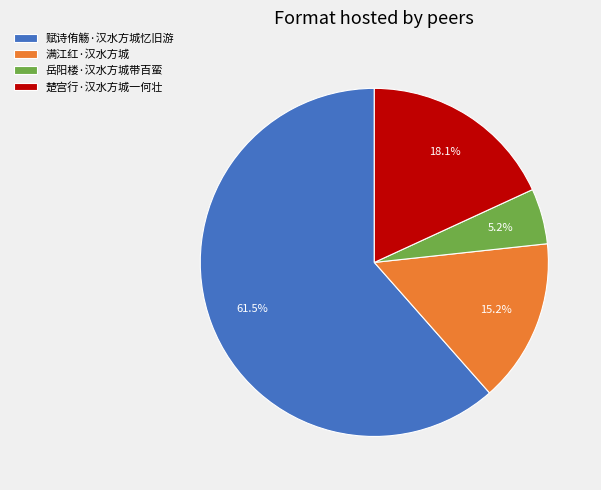

To the nearest percent, what percentage of the pie is 满江红·汉水方城?

15%